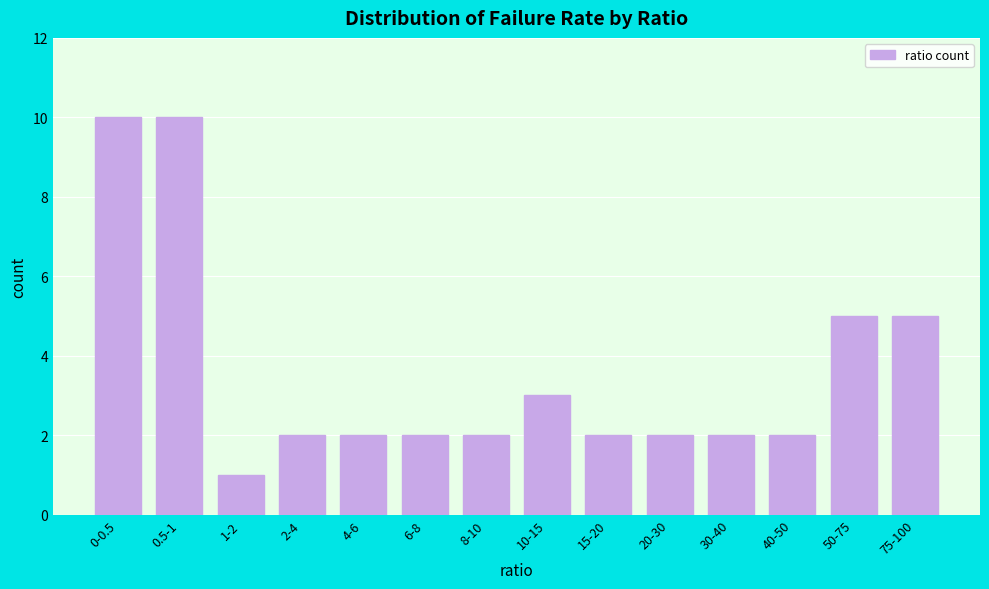

Reading left to right, list all the values displayed in this chart.

10	10	1	2	2	2	2	3	2	2	2	2	5	5